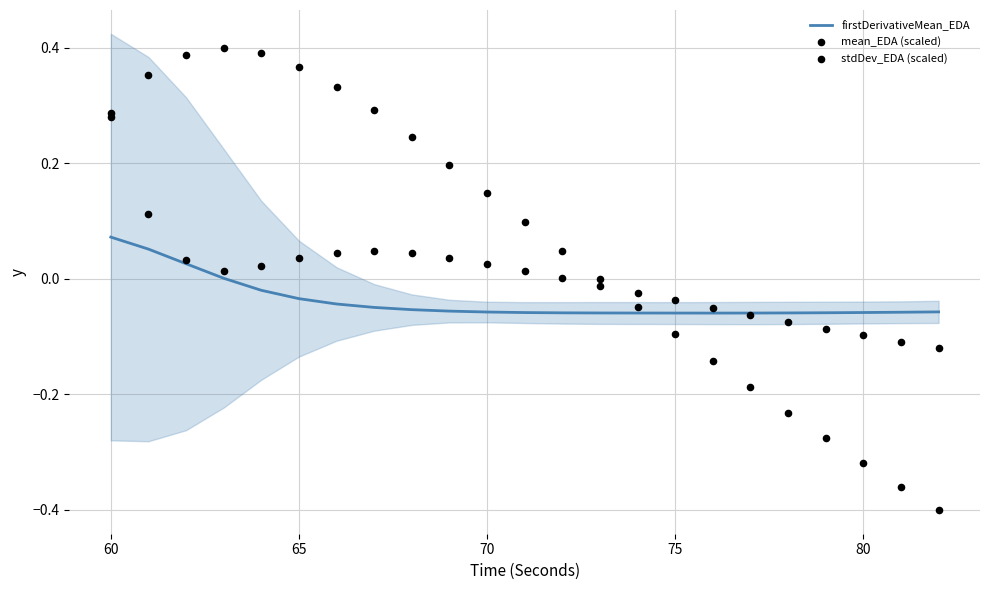

Which series reaches the maximum Y coordinate?

mean_EDA (scaled)